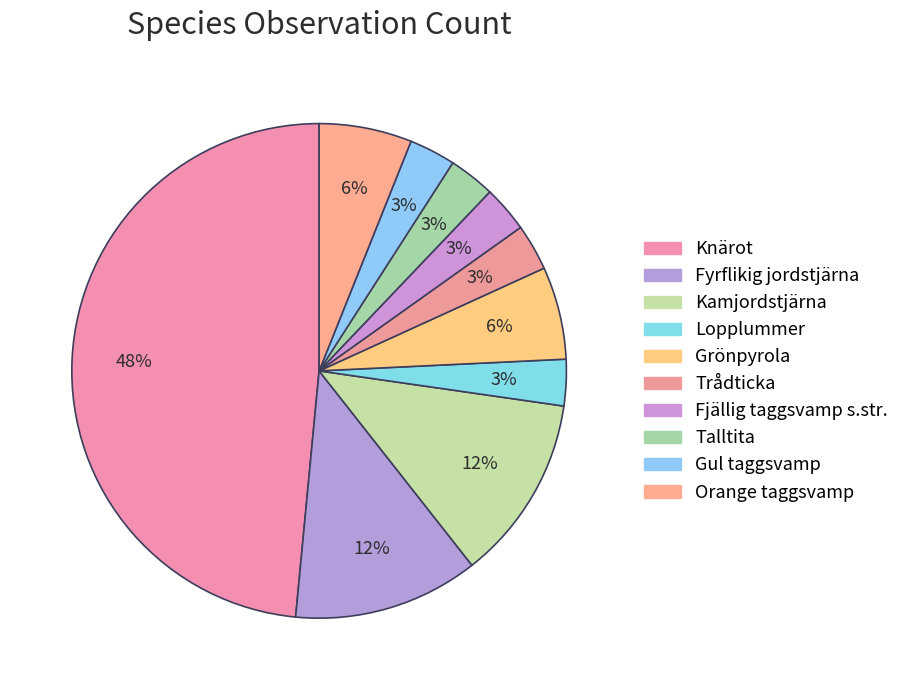

What is the ratio of the value at Fyrflikig jordstjärna to the value at Gul taggsvamp?

4.0